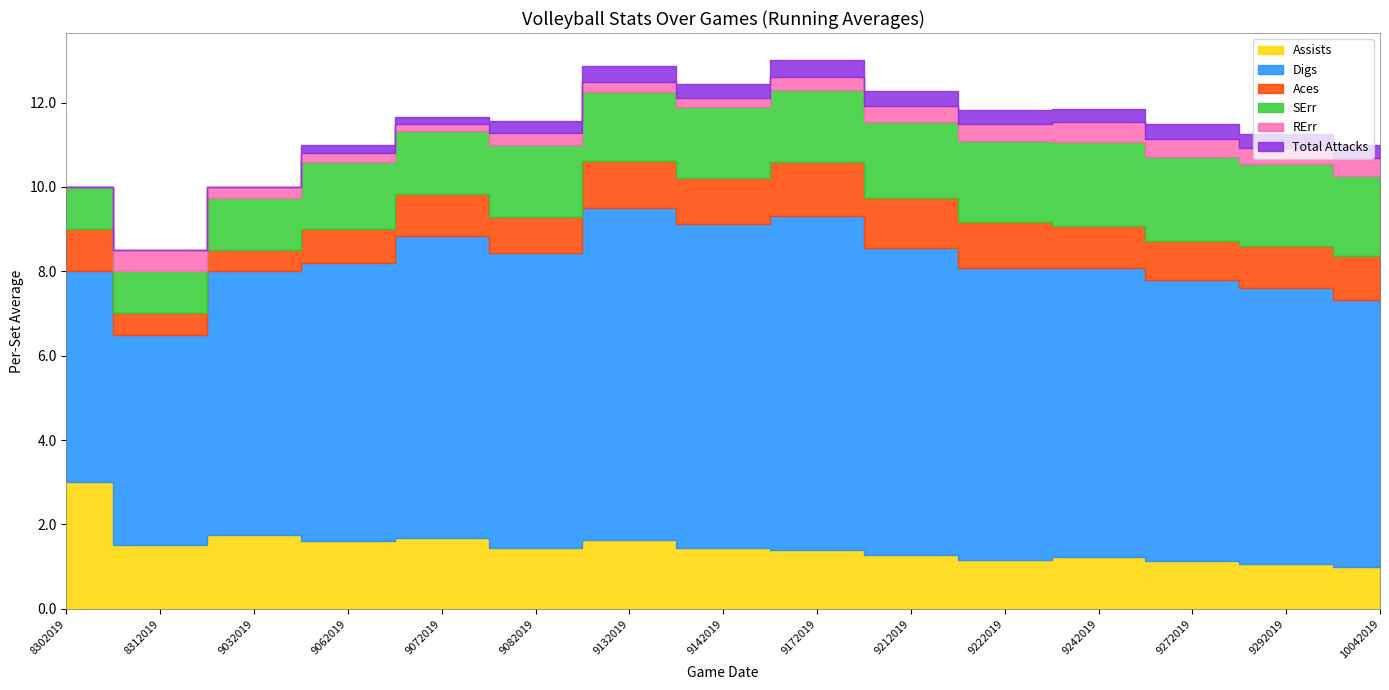

Reading left to right, extract all data points from this chart.

Assists: 3.0	1.5	1.8	1.6	1.7	1.4	1.6	1.4	1.4	1.3	1.2	1.2	1.1	1.1	1.0
Digs: 5.0	5.0	6.2	6.6	7.2	7.0	7.9	7.7	7.9	7.3	6.9	6.8	6.6	6.5	6.3
Aces: 1.0	0.5	0.5	0.8	1.0	0.9	1.1	1.1	1.3	1.2	1.1	1.0	0.9	1.0	1.1
SErr: 1.0	1.0	1.2	1.6	1.5	1.7	1.6	1.7	1.7	1.8	1.9	2.0	2.0	1.9	1.9
RErr: 0.0	0.5	0.2	0.2	0.2	0.3	0.2	0.2	0.3	0.4	0.4	0.5	0.4	0.4	0.4
Total Attacks: 0.0	0.0	0.0	0.2	0.2	0.3	0.4	0.3	0.4	0.4	0.3	0.3	0.4	0.3	0.3